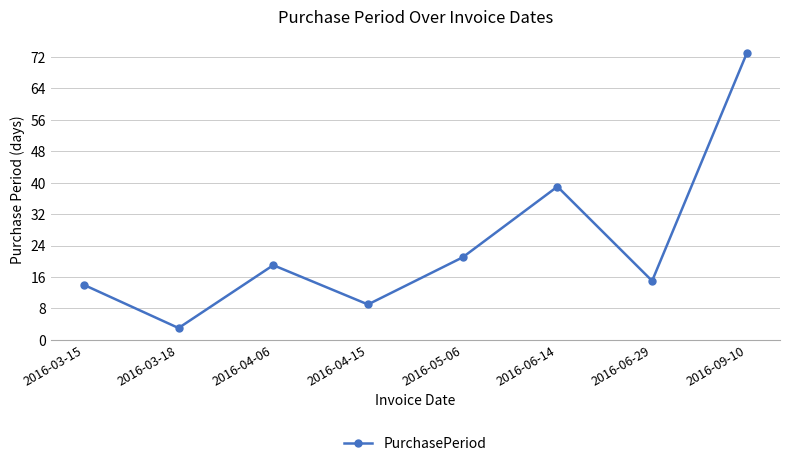

What is the value of the 1st point from the left?

14